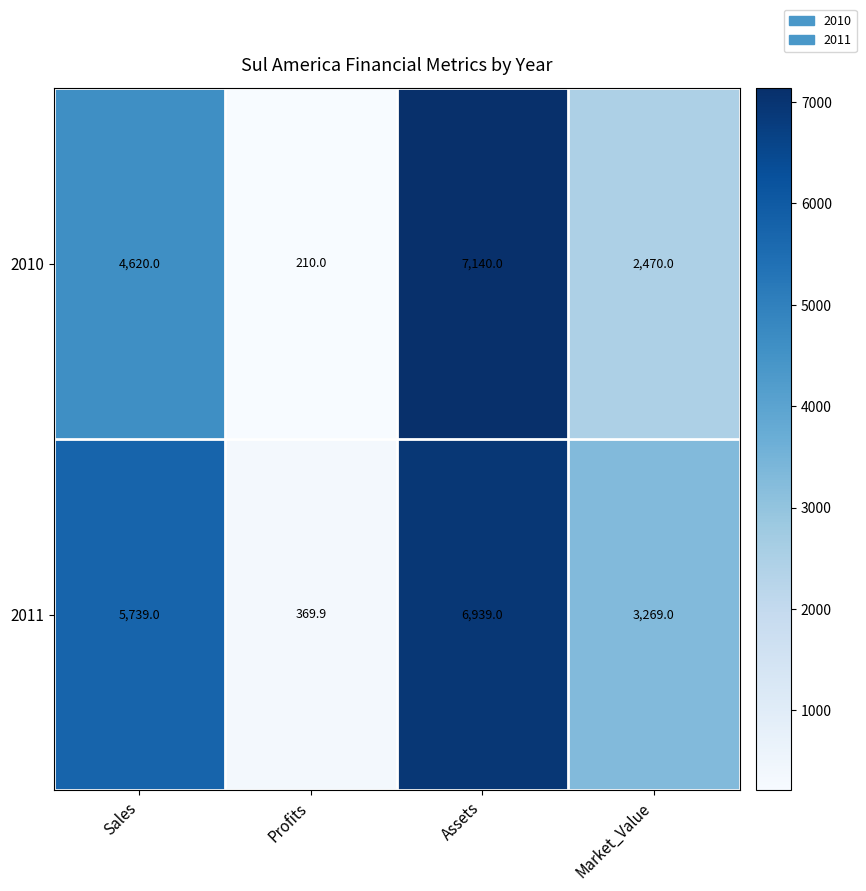

Which series changed the most between Profits and Assets?

2010